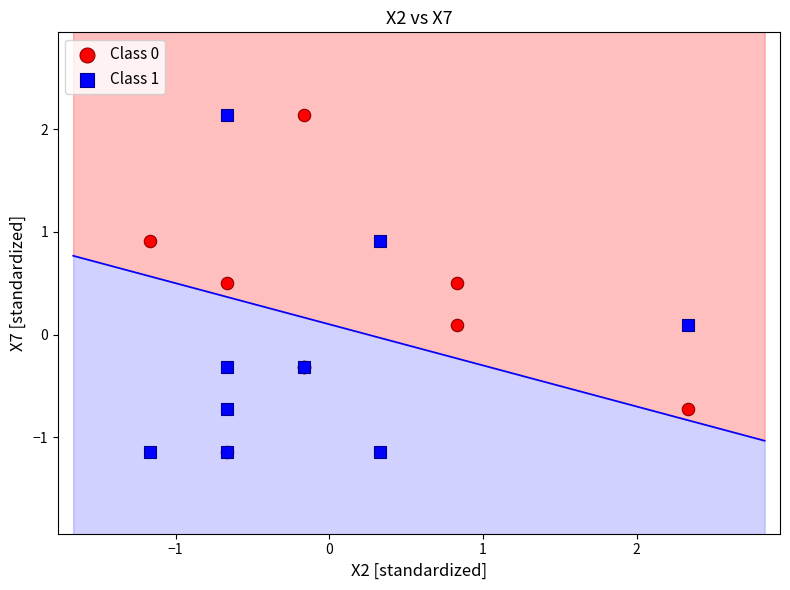

What are all the series names shown in the legend?

Class 0, Class 1